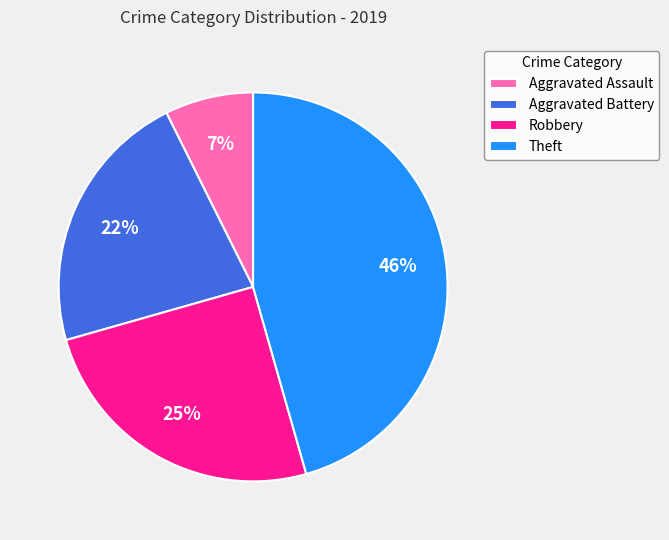

What percentage is the Aggravated Battery slice, to the nearest percent?

22%